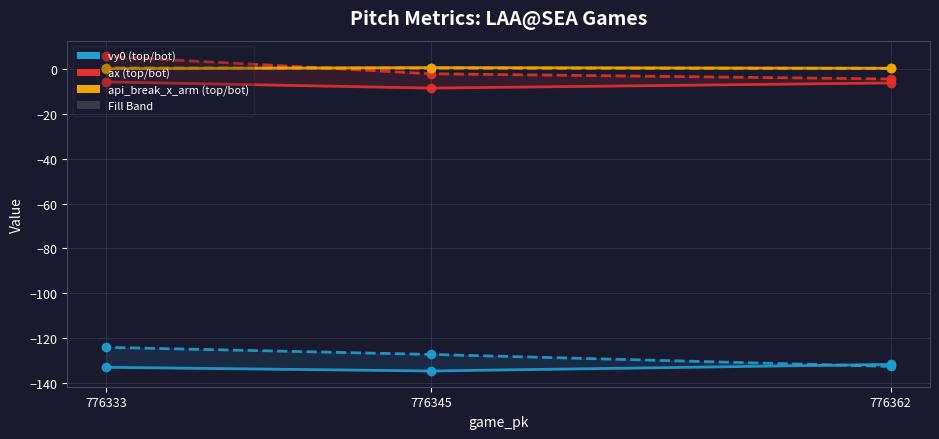

Which label corresponds to the smallest value in the chart?

776345